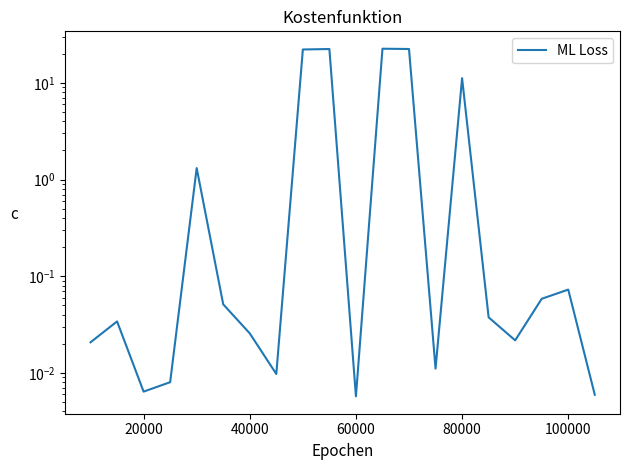

How many lines are shown in the chart?

1